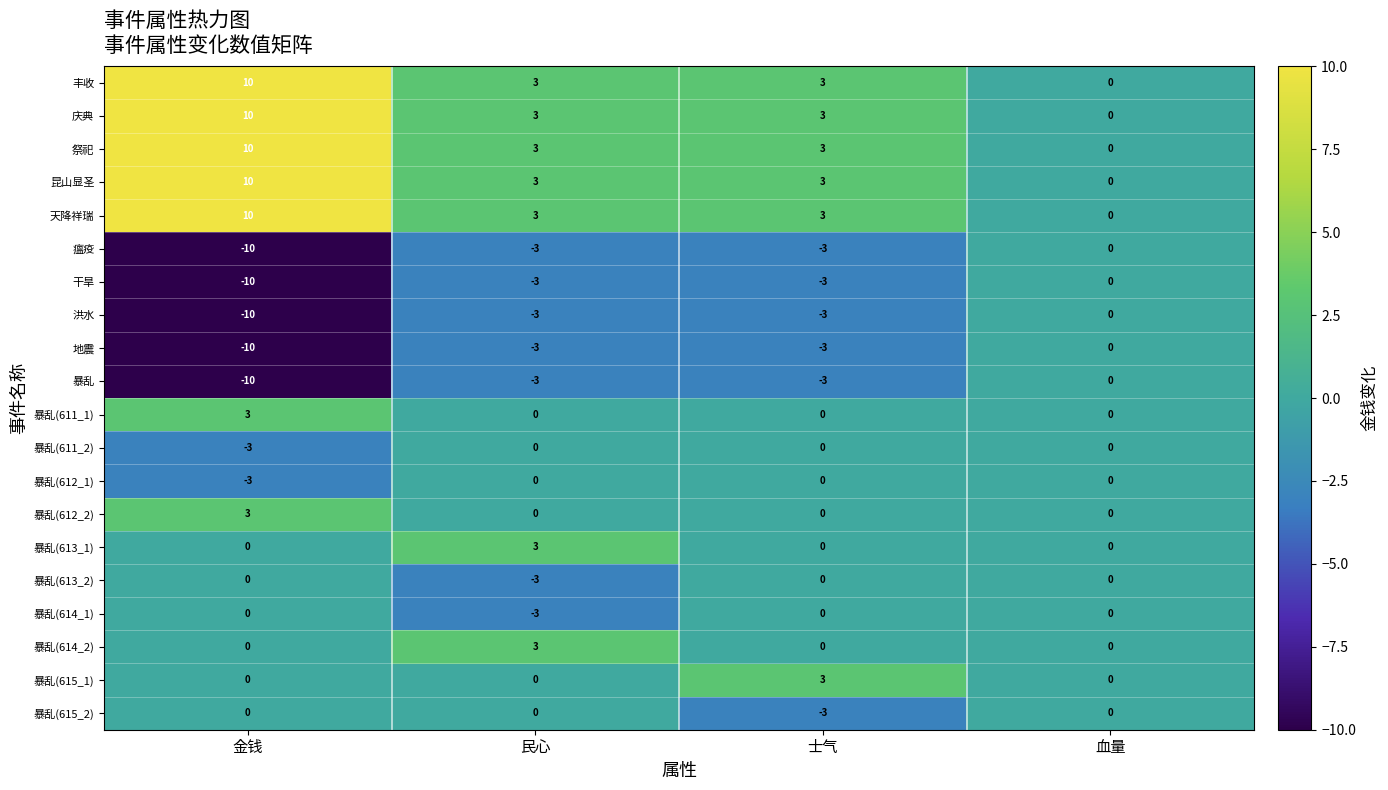

True or false: 暴乱(614_2) has a value of 5 at 民心.

False